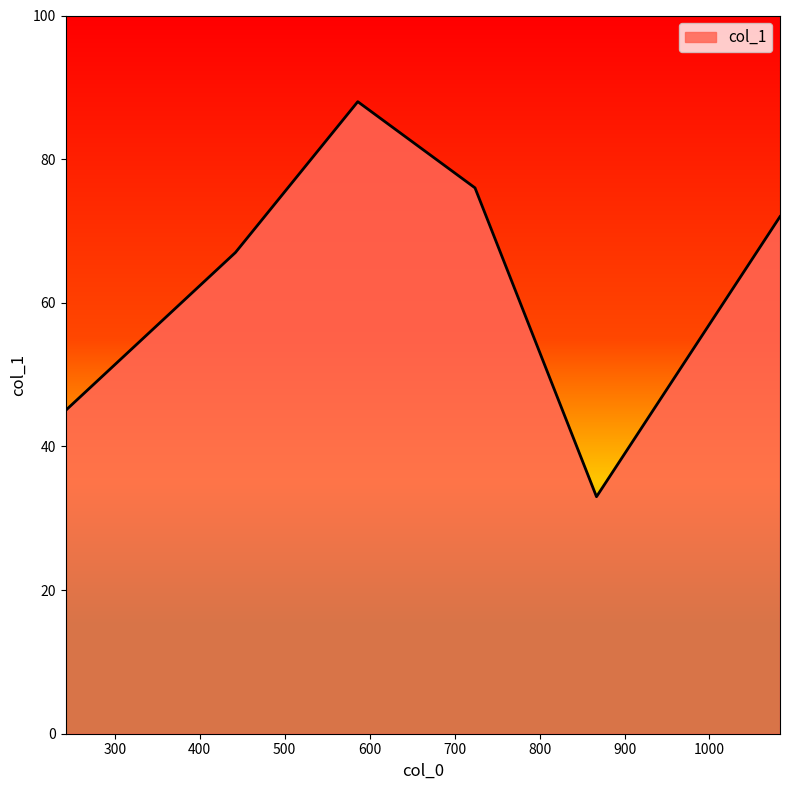

True or false: the data has more than 0 interior local peaks.

True